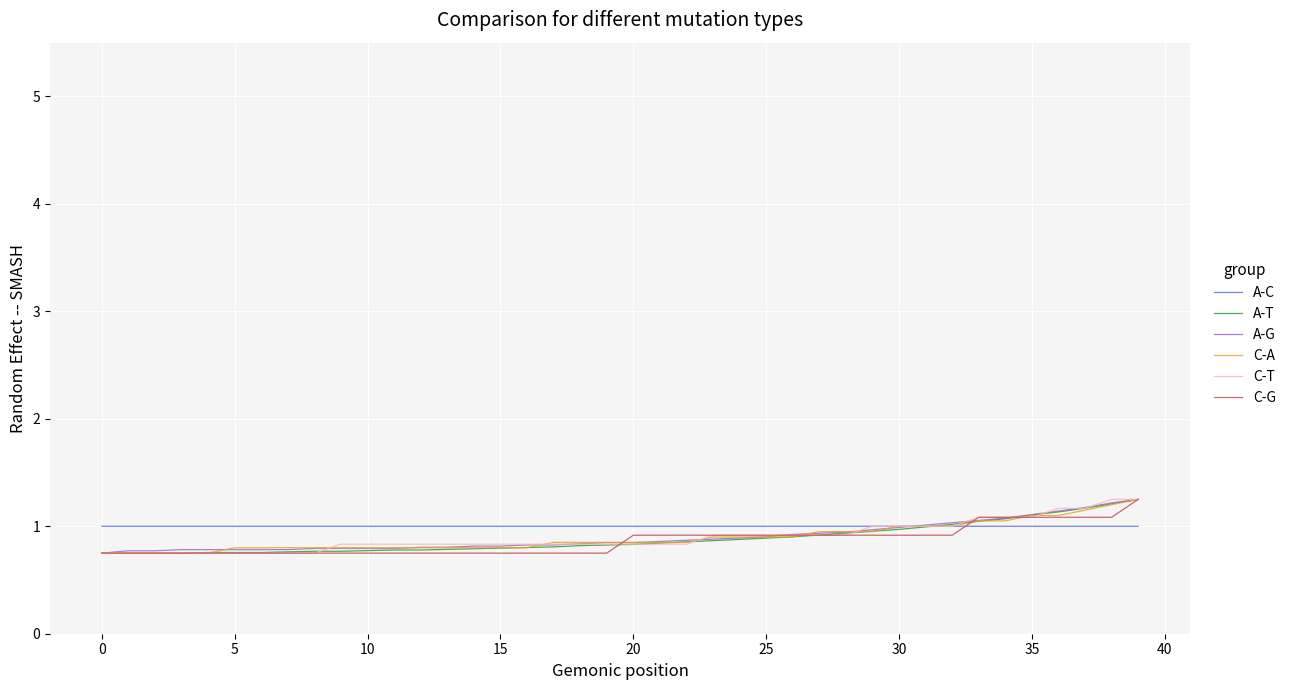

What is the lowest value of the A-T series?

0.8